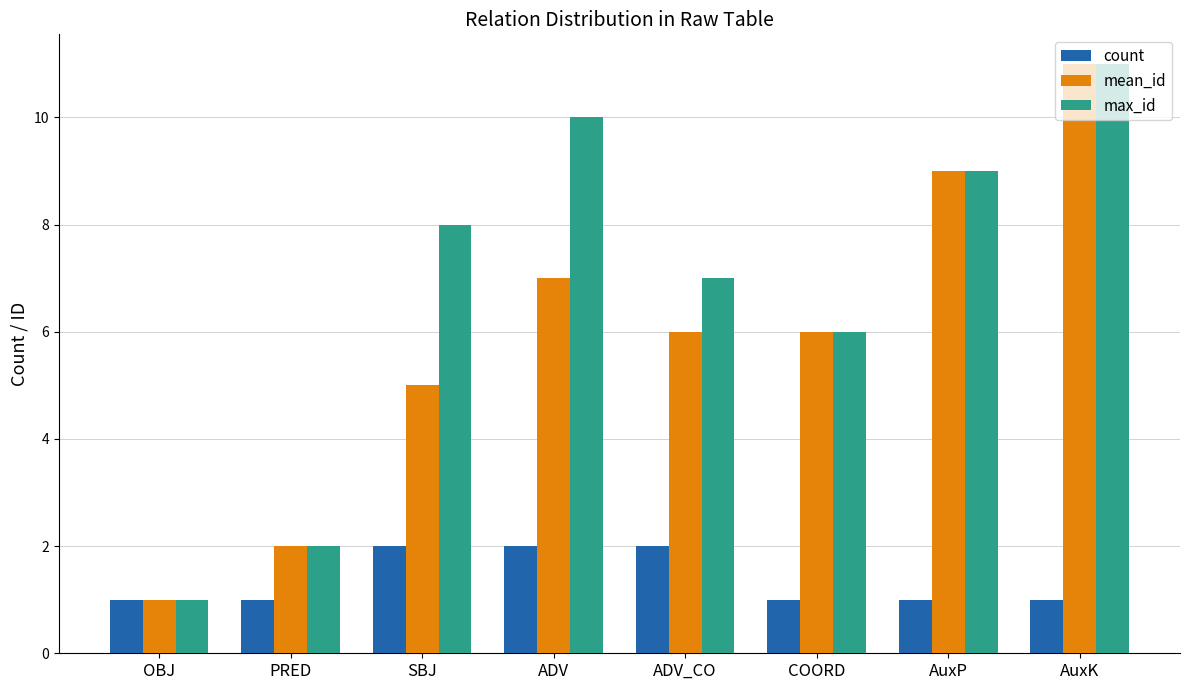

Which series has the largest total across all categories?

max_id